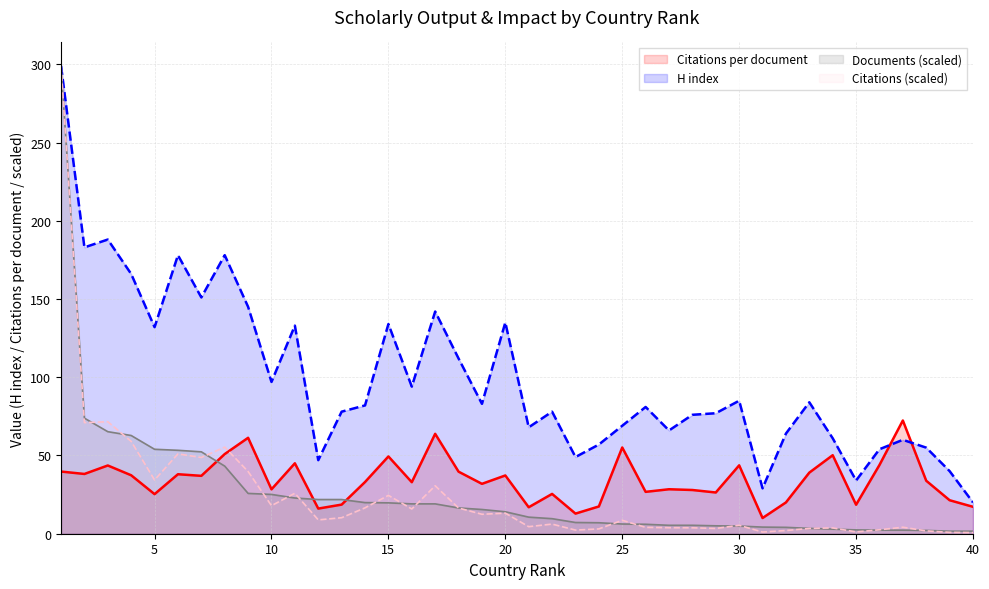

Reading left to right, transcribe all the data shown in this chart.

Citations per document: 39.7	38.2	43.6	37.4	25.3	38.0	37.0	50.9	61.3	28.4	45.0	16.1	18.6	33.0	49.4	32.9	63.8	39.7	31.9	37.2	16.9	25.4	12.9	17.4	55.1	26.8	28.4	27.9	26.4	43.7	10.0	20.0	39.0	50.2	18.5	43.9	72.4	33.9	21.4	17.2
H index: 299.0	183.0	188.0	166.0	132.0	178.0	151.0	178.0	145.0	97.0	133.0	47.0	78.0	82.0	134.0	94.0	142.0	112.0	83.0	135.0	68.0	78.0	49.0	57.0	69.0	81.0	66.0	76.0	77.0	85.0	29.0	64.0	84.0	61.0	34.0	54.0	60.0	55.0	40.0	20.0